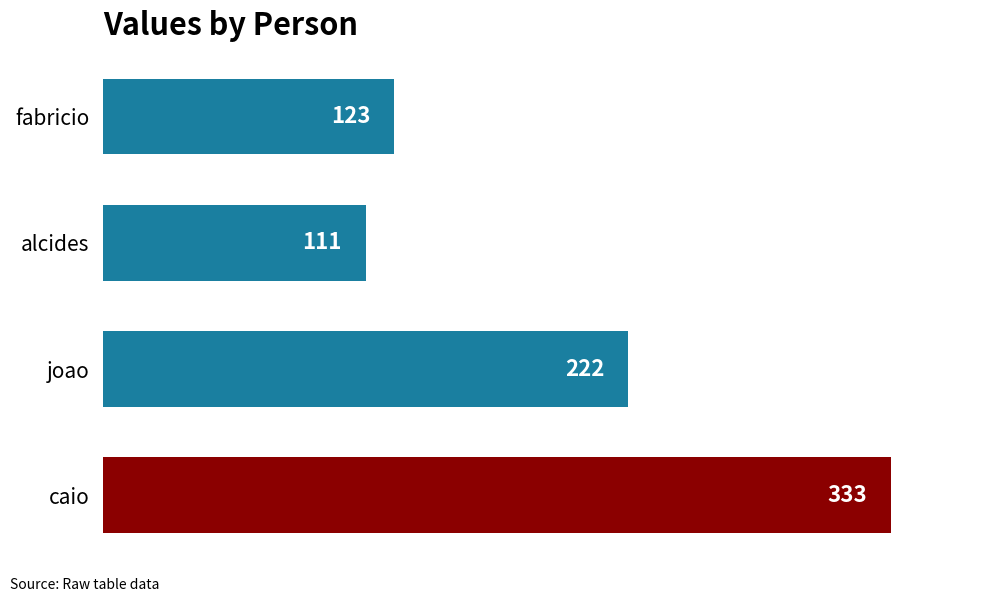

Are the bars grouped side by side (vs. stacked)?

No